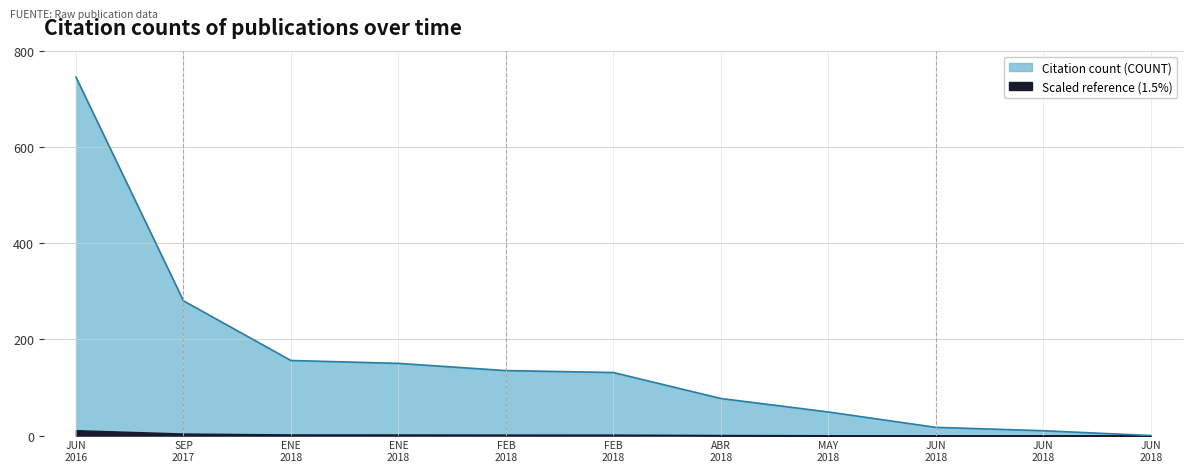

Does the chart have visible grid lines?

Yes